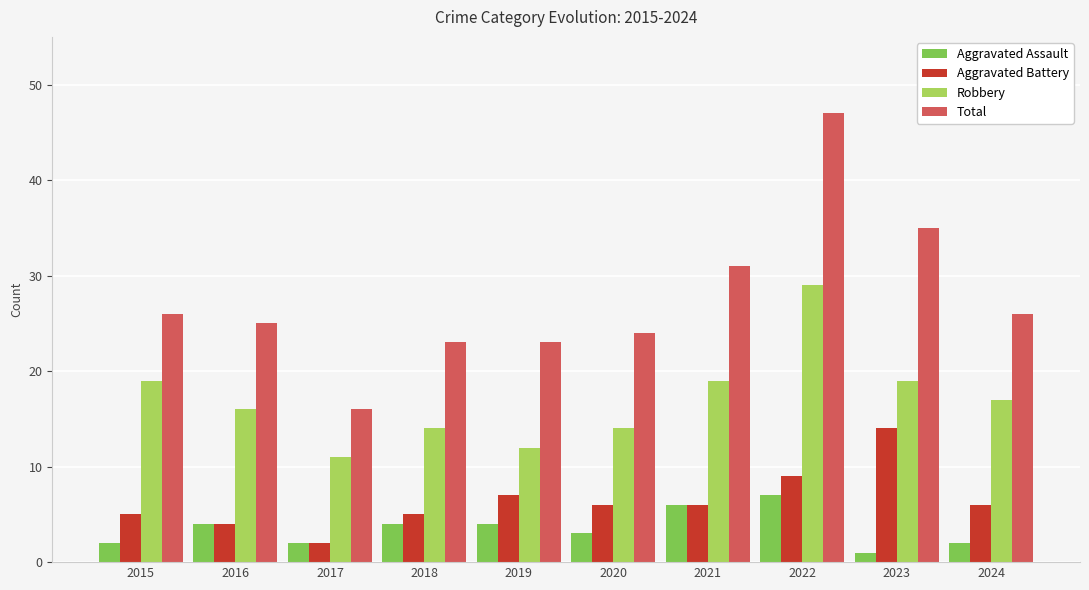

What are all the series names shown in the legend?

Aggravated Assault, Aggravated Battery, Robbery, Total